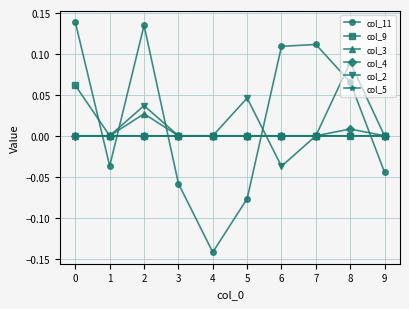

How many lines are shown in the chart?

6